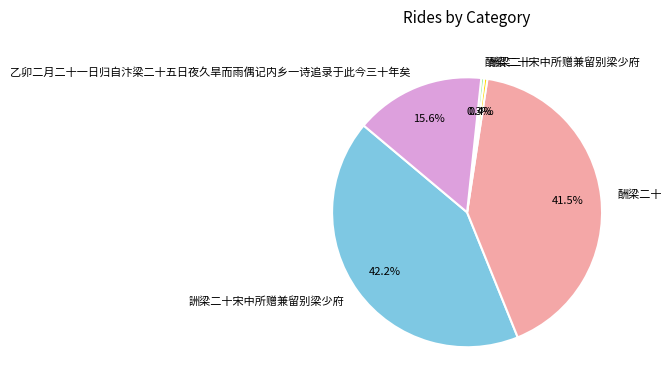

Does any single category account for the majority?

No